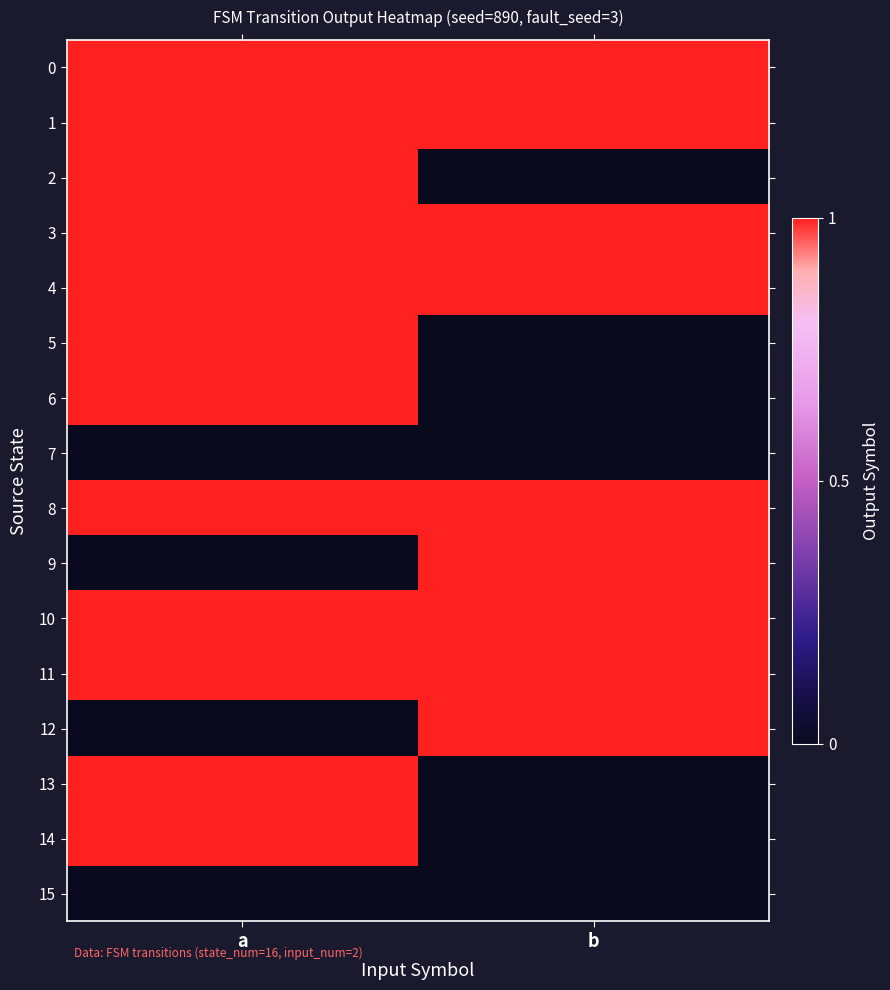

Count the number of categories in the chart.

2